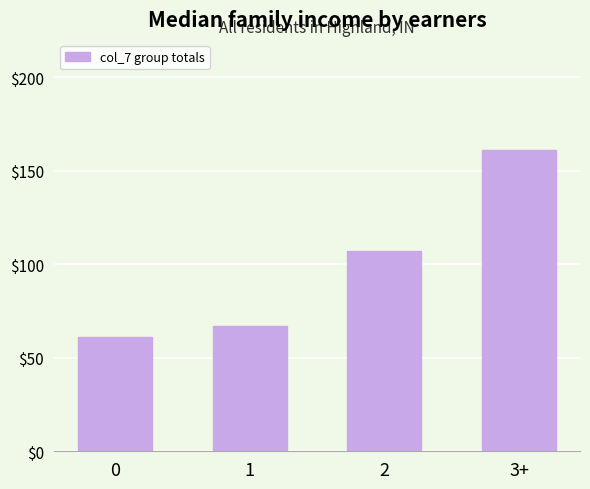

True or false: the data shows 275 at 3+.

False